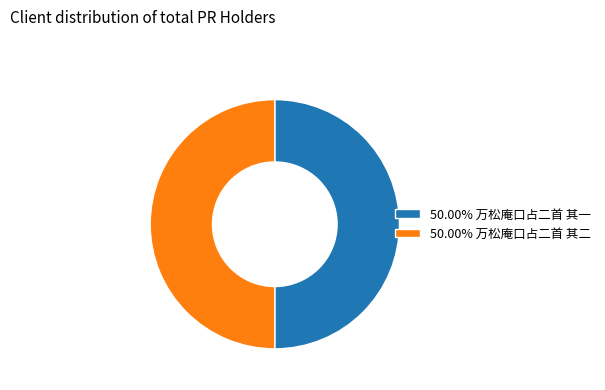

Is the sum of 50.00% 万松庵口占二首 其一 and 50.00% 万松庵口占二首 其二 greater than half?

Yes